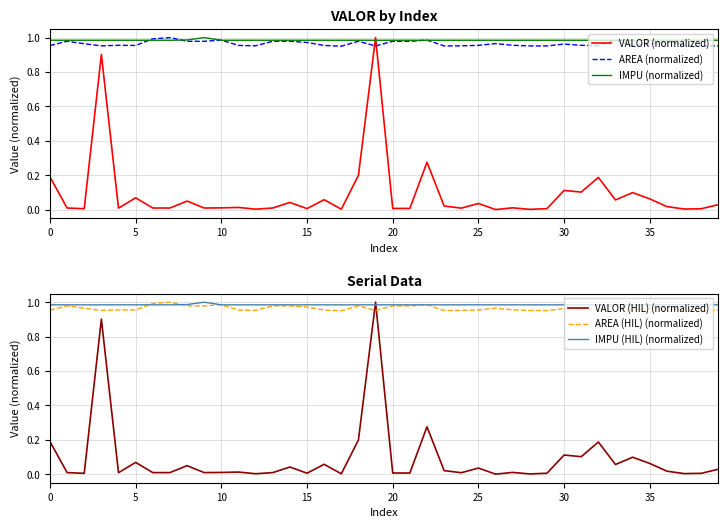

At which category is the sum across all series the highest?

19